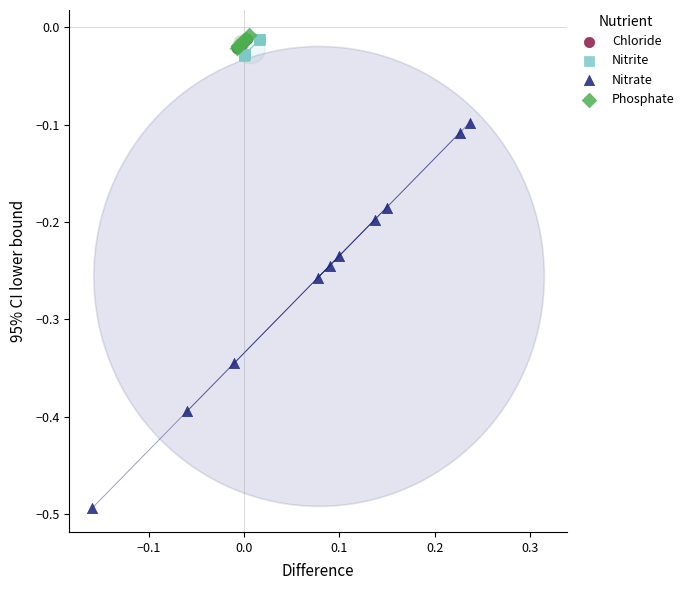

Which series has the widest spread of Y values?

Nitrate